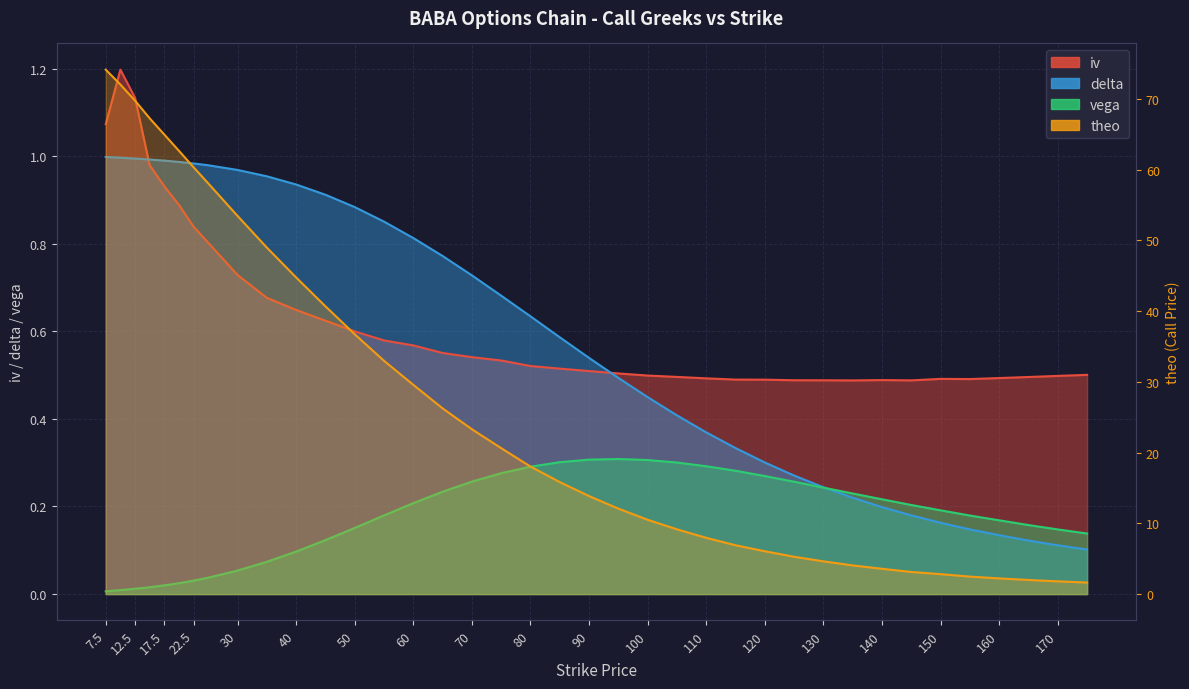

What is the lowest value of the iv series?

0.5